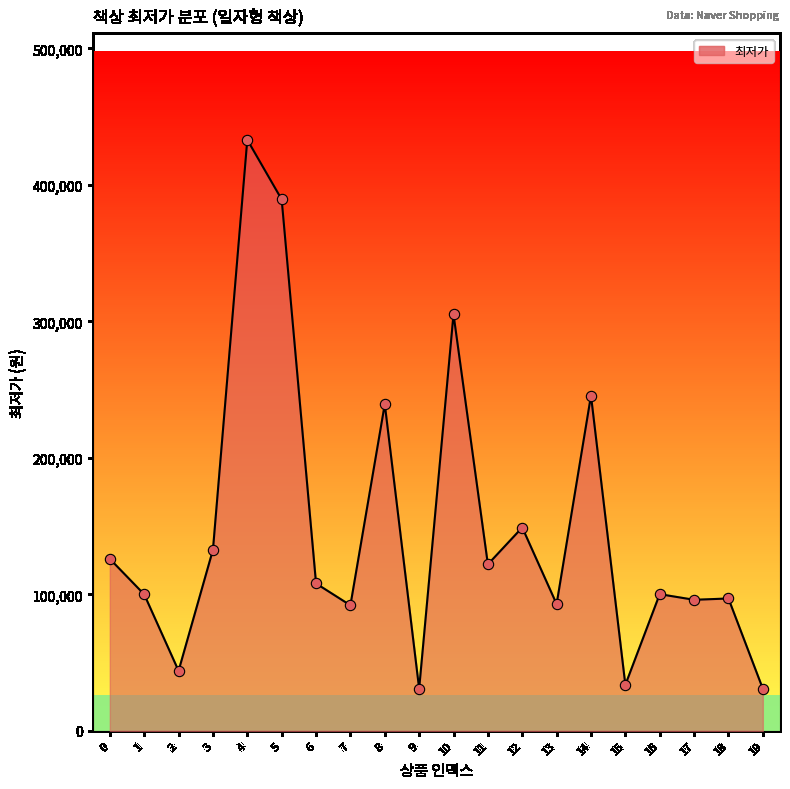

Which has a higher value, 3 or 14?

14